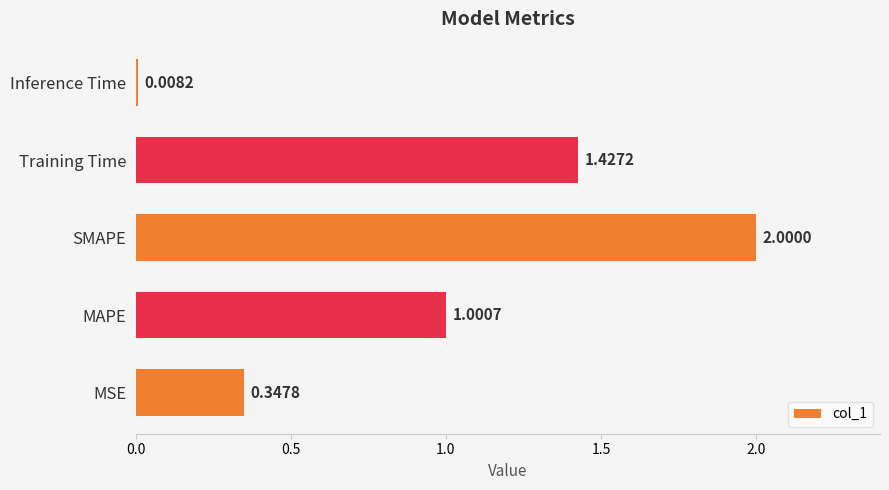

What is the average value?

1.0